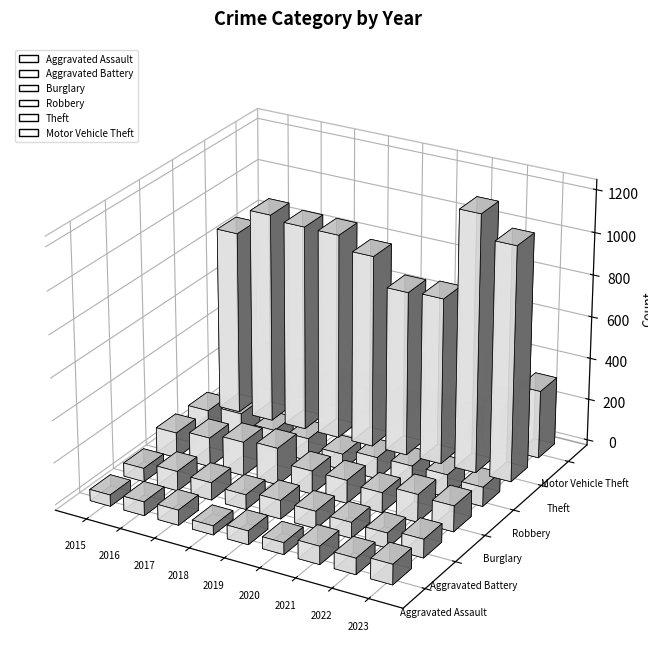

Reading left to right, list all the values displayed in this chart.

Aggravated Assault: 2015=54	2016=66	2017=72	2018=43	2019=65	2020=56	2021=86	2022=77	2023=96
Aggravated Battery: 2015=64	2016=93	2017=83	2018=70	2019=88	2020=82	2021=75	2022=71	2023=88
Burglary: 2015=121	2016=139	2017=162	2018=176	2019=110	2020=110	2021=95	2022=132	2023=123
Robbery: 2015=117	2016=144	2017=105	2018=107	2019=75	2020=102	2021=105	2022=107	2023=92
Theft: 2015=874	2016=999	2017=979	2018=977	2019=914	2020=782	2021=791	2022=1222	2023=1113
Motor Vehicle Theft: 2015=152	2016=110	2017=104	2018=127	2019=84	2020=109	2021=96	2022=216	2023=324